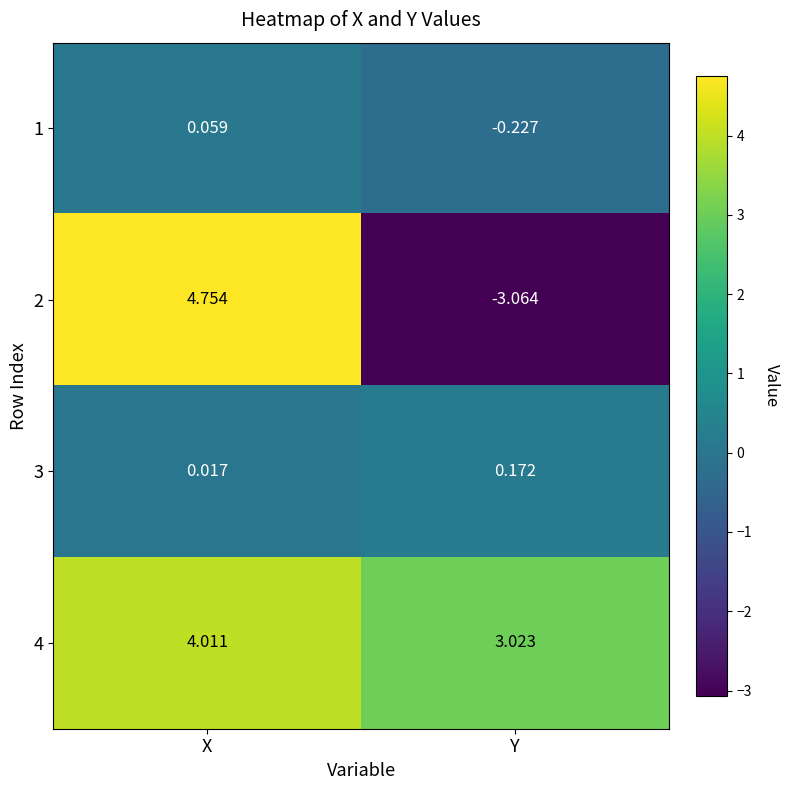

Where does the 1 series first go above 0?

X